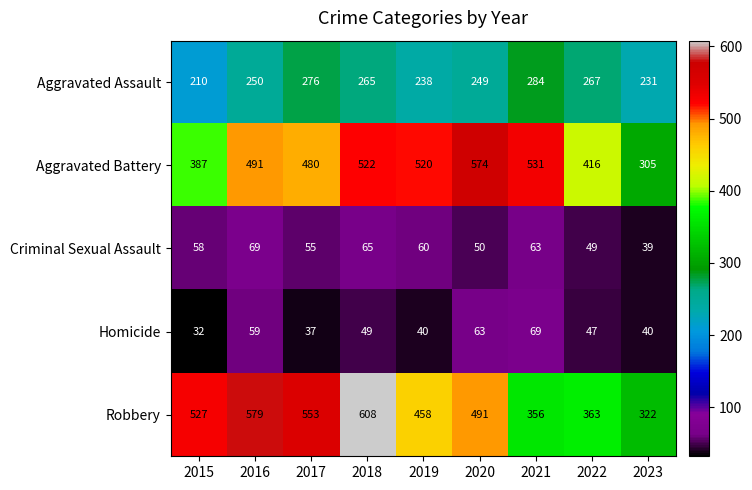

Rank the categories by Aggravated Battery value from highest to lowest.

2020, 2021, 2018, 2019, 2016, 2017, 2022, 2015, 2023